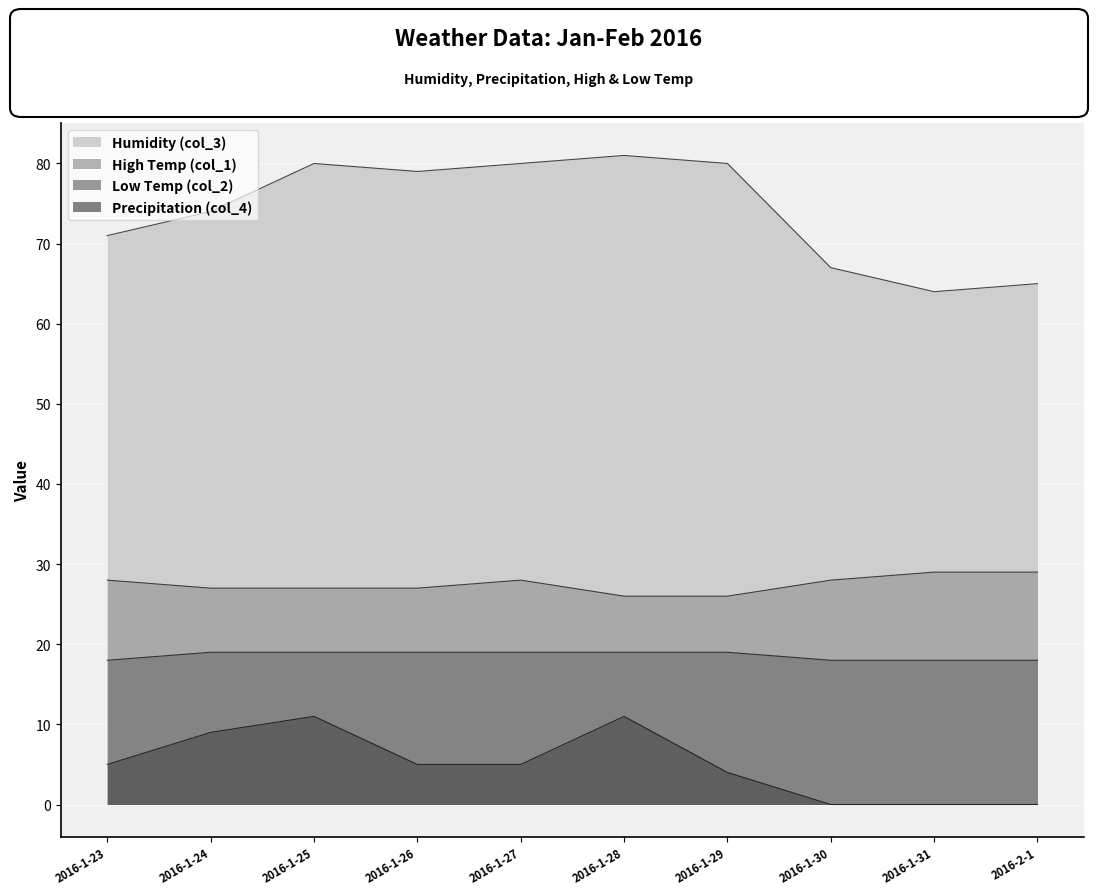

Rank the series at 2016-2-1 from highest to lowest value.

col_3, col_1, col_2, col_4